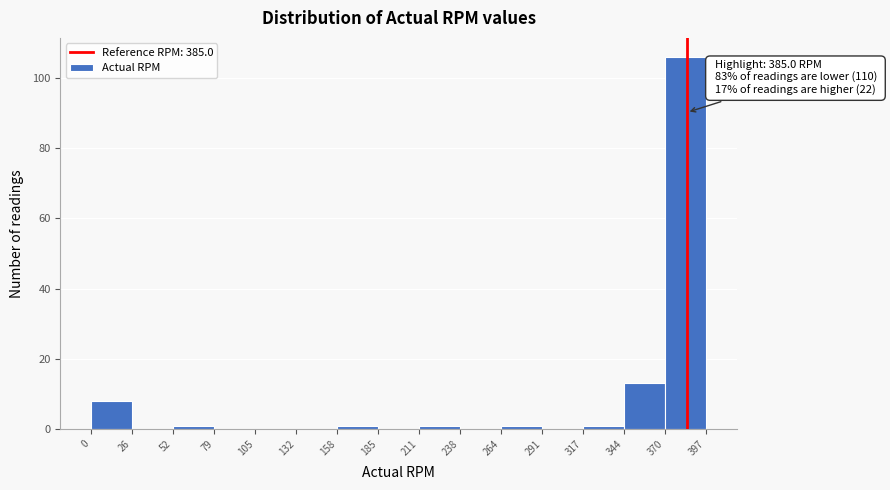

Over which range of the x-axis is the bar tallest?

370 to 397